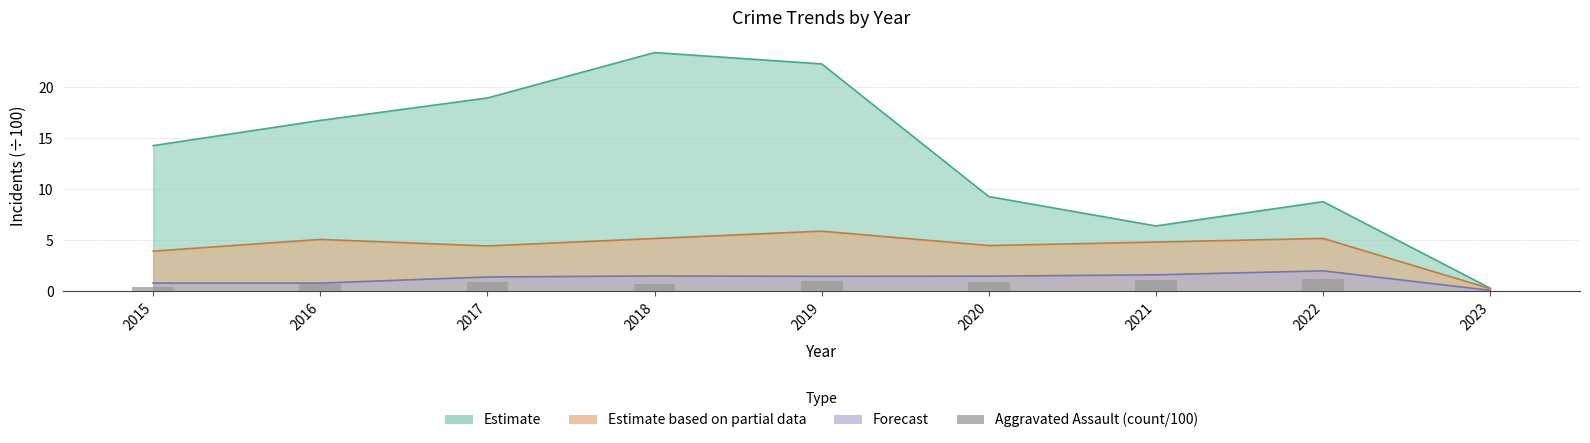

Reading right to left, list all the values displayed in this chart.

0.1	1.2	1.1	0.9	1.0	0.8	0.9	0.7	0.5